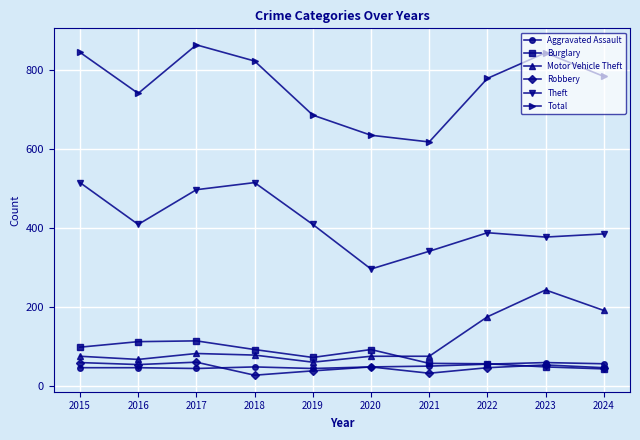

What is the value of the Aggravated Assault point at the 3rd from the left?

44